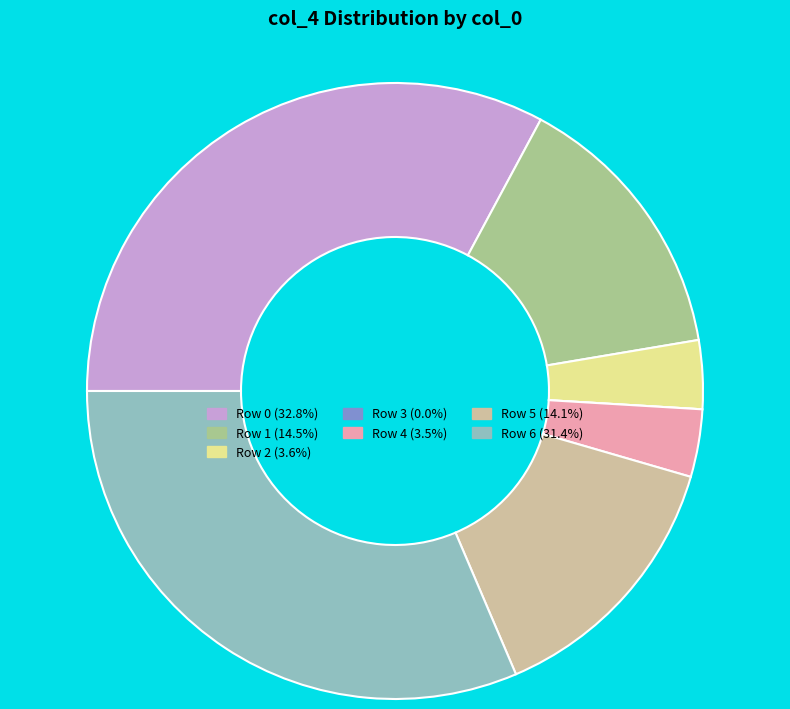

Combined, do Row 4 and Row 6 account for over 50%?

No